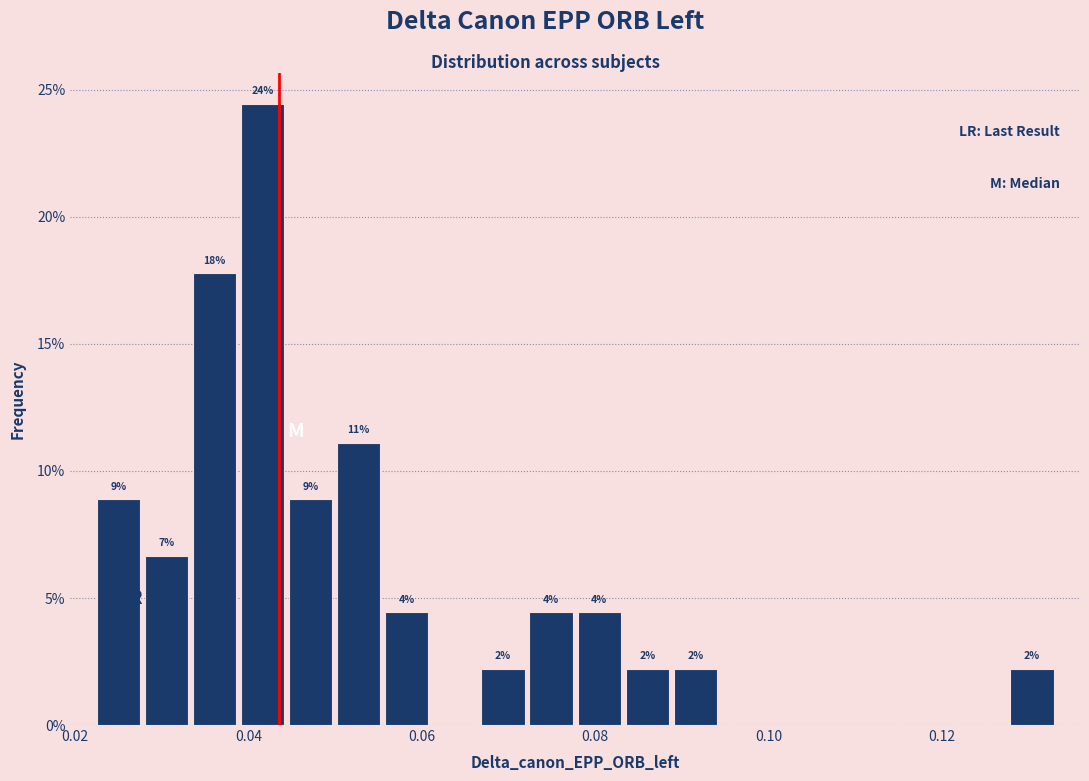

Read against the x-axis, roughly where is the centre of the tallest bar?

0.042